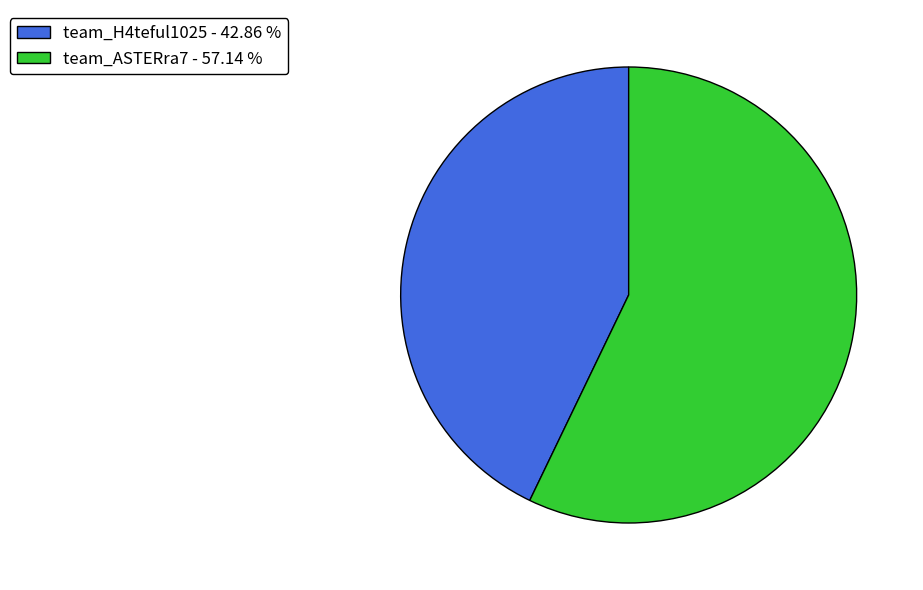

Is the sum of team_ASTERra7 - 57.14 % and team_H4teful1025 - 42.86 % greater than half?

Yes